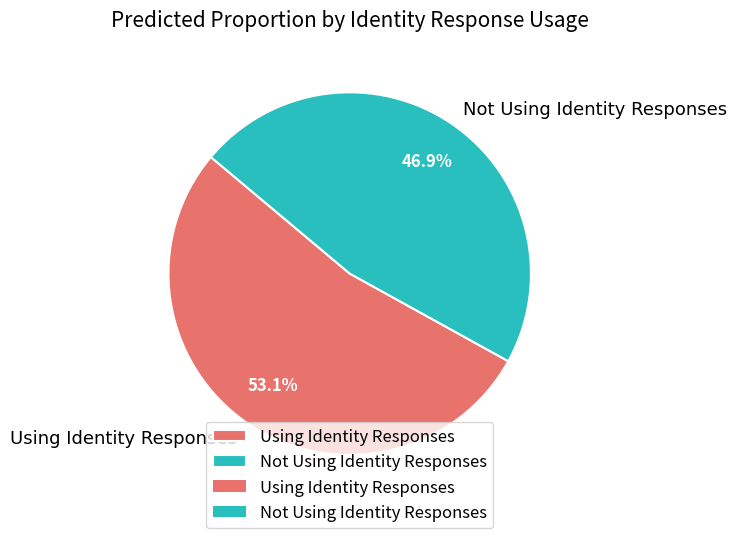

To the nearest percent, what is the difference between the largest and smallest slice percentages?

6%